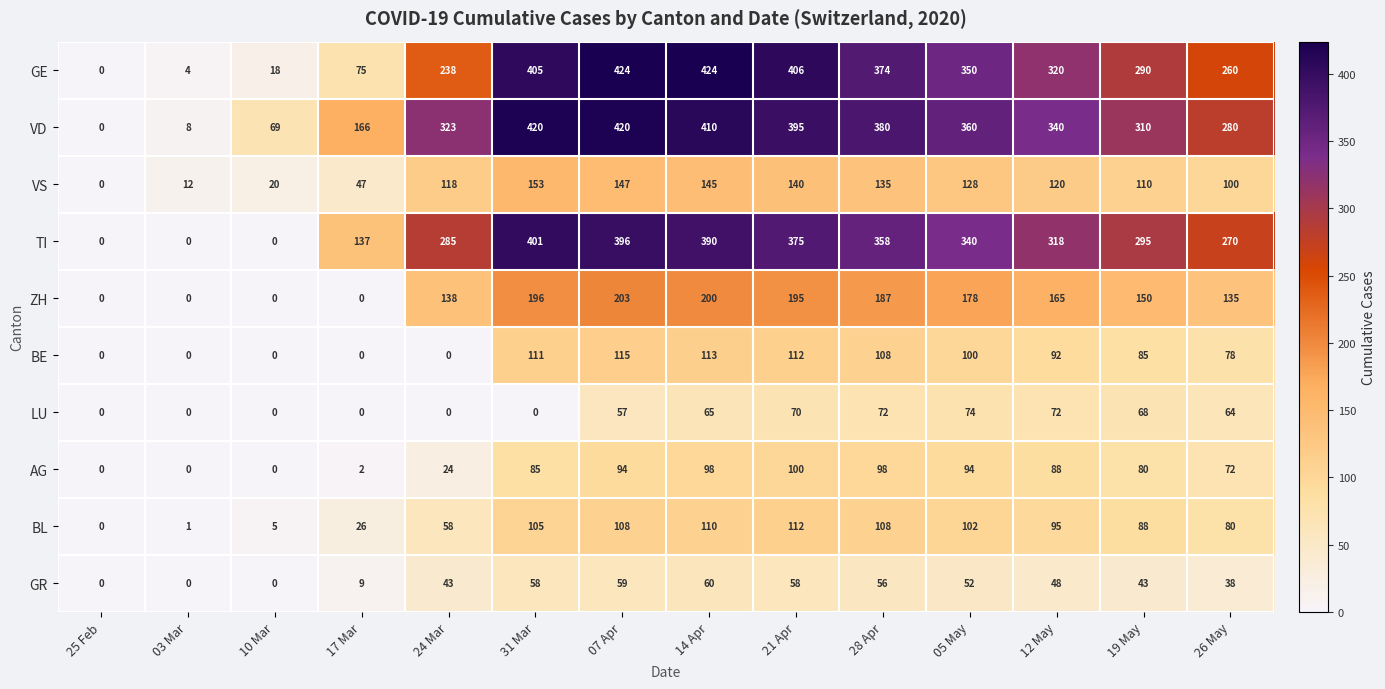

The VD series shows 0 at 25 Feb. True or false?

True